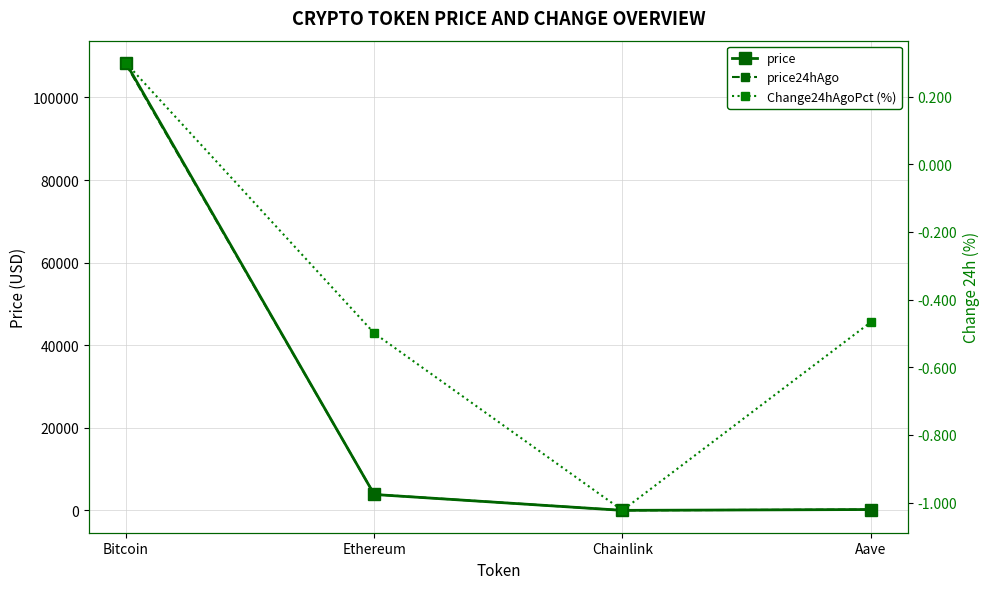

Which series has the widest spread of values?

price